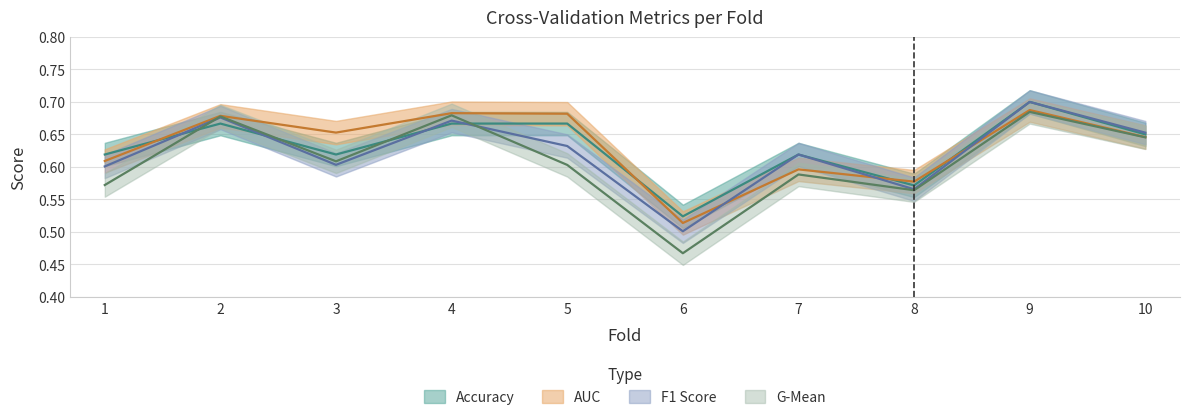

Between which two adjacent categories do accuracy and g_mean first intersect?

1 and 2